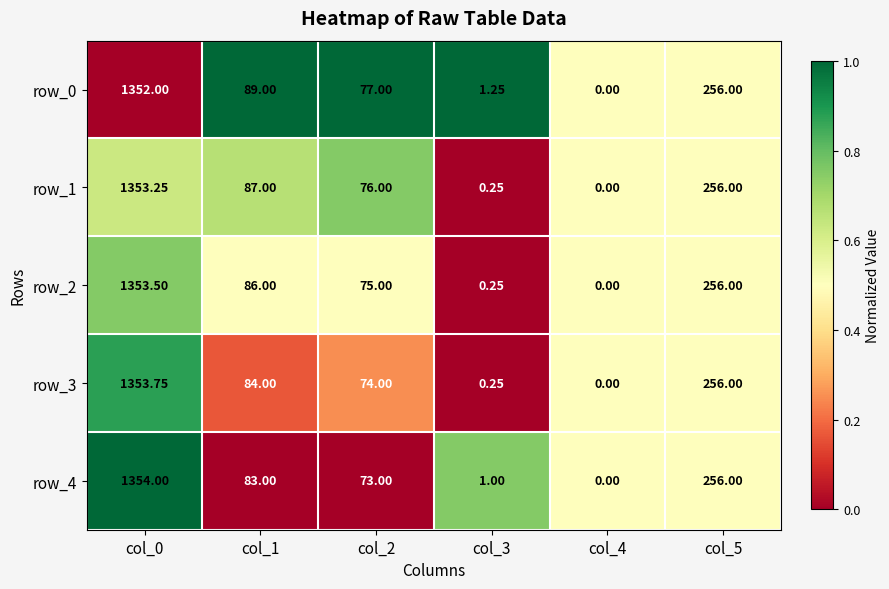

Is the value of row_2 at col_1 greater than the value of row_4 at col_4?

Yes